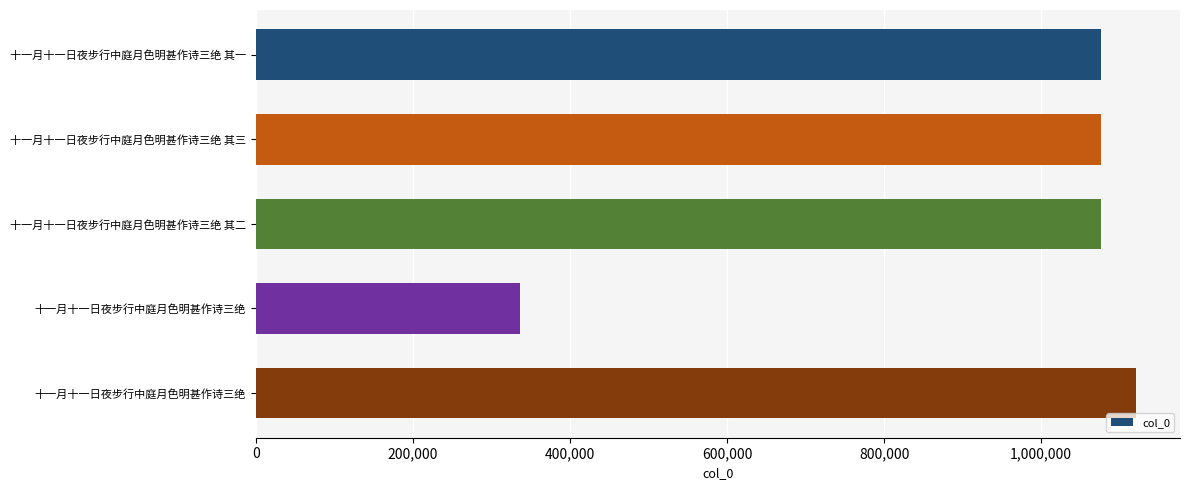

Does the chart contain any negative values?

No